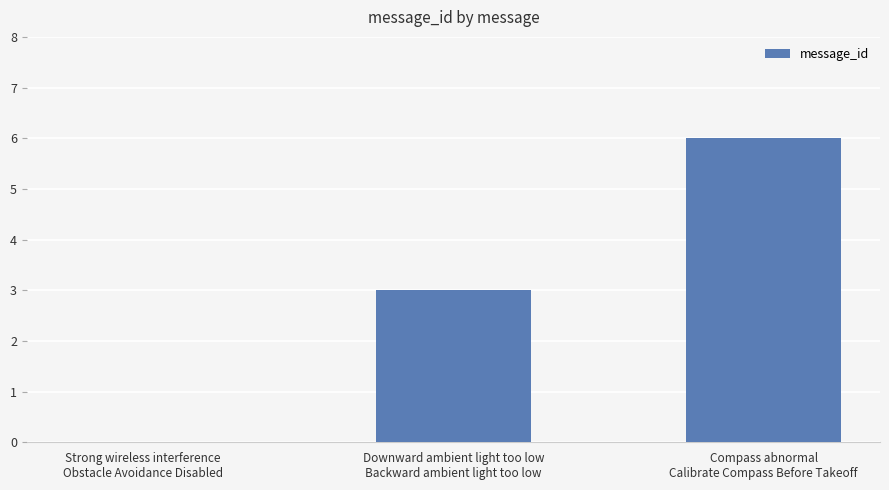

What is the maximum value shown in the chart?

6